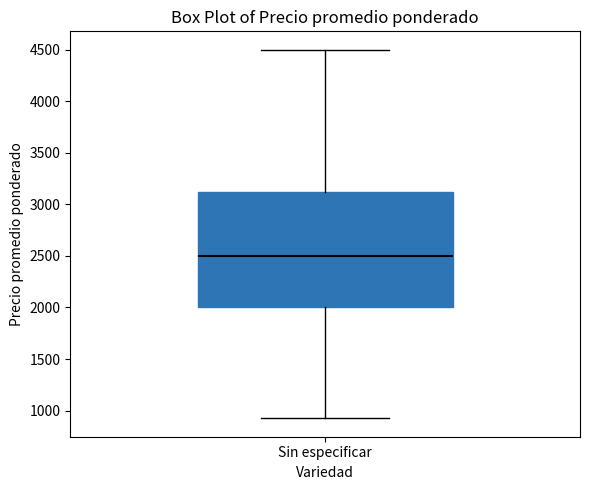

Where does the median line of the box for Sin especificar sit on the y-axis? The values are not printed on the chart, so give them approximately, as read against the axis.

2500